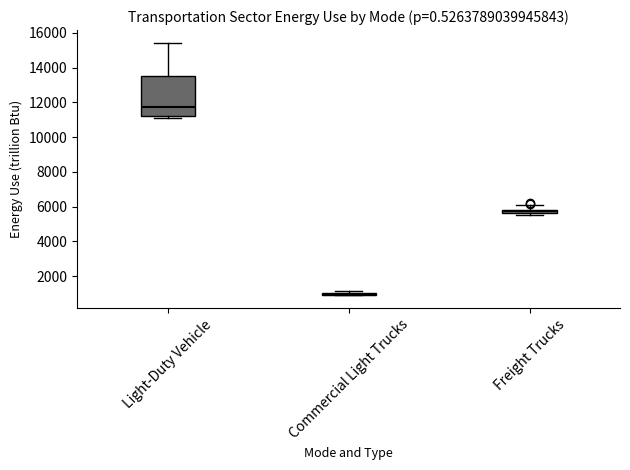

Where does the upper whisker of the box for Freight Trucks end on the y-axis? The values are not printed on the chart, so give them approximately, as read against the axis.

6000